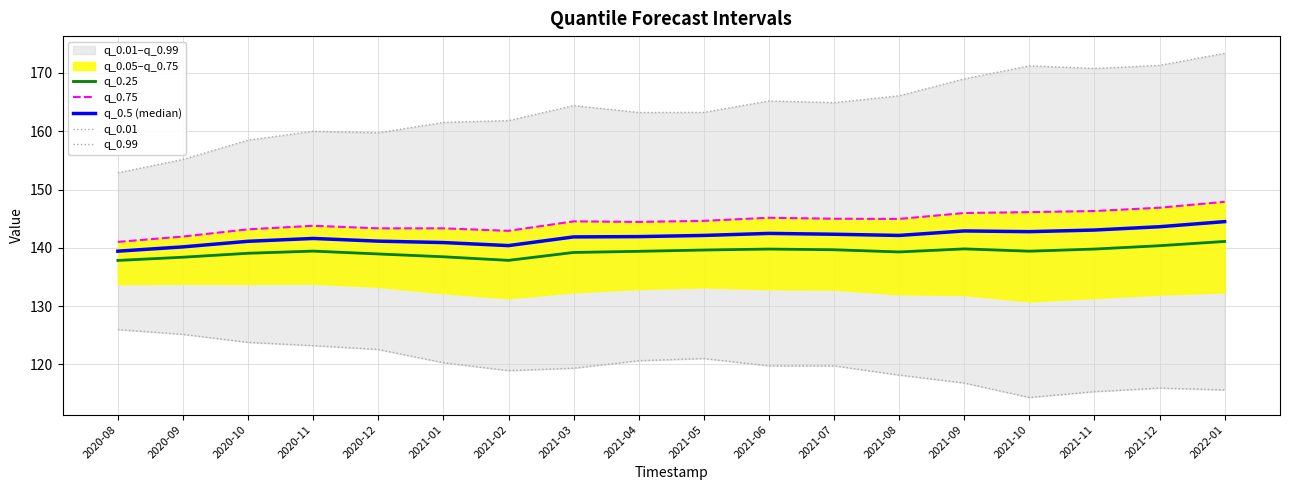

What is the difference between the q_0.01 values at 2022-01 and 2020-09?

9.5